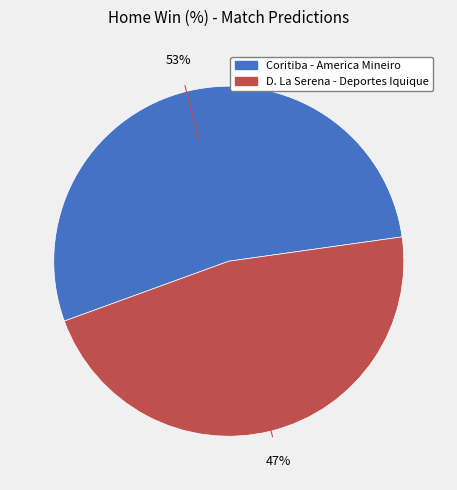

How many segments does this pie chart have?

2